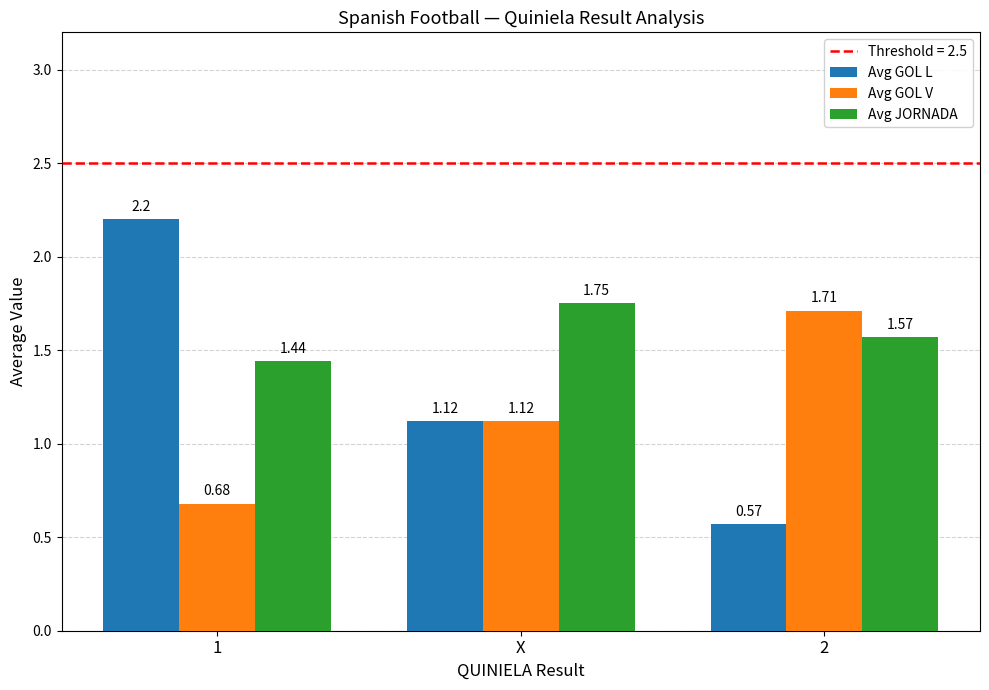

Between 1 and X, which series saw the biggest shift?

Avg GOL L